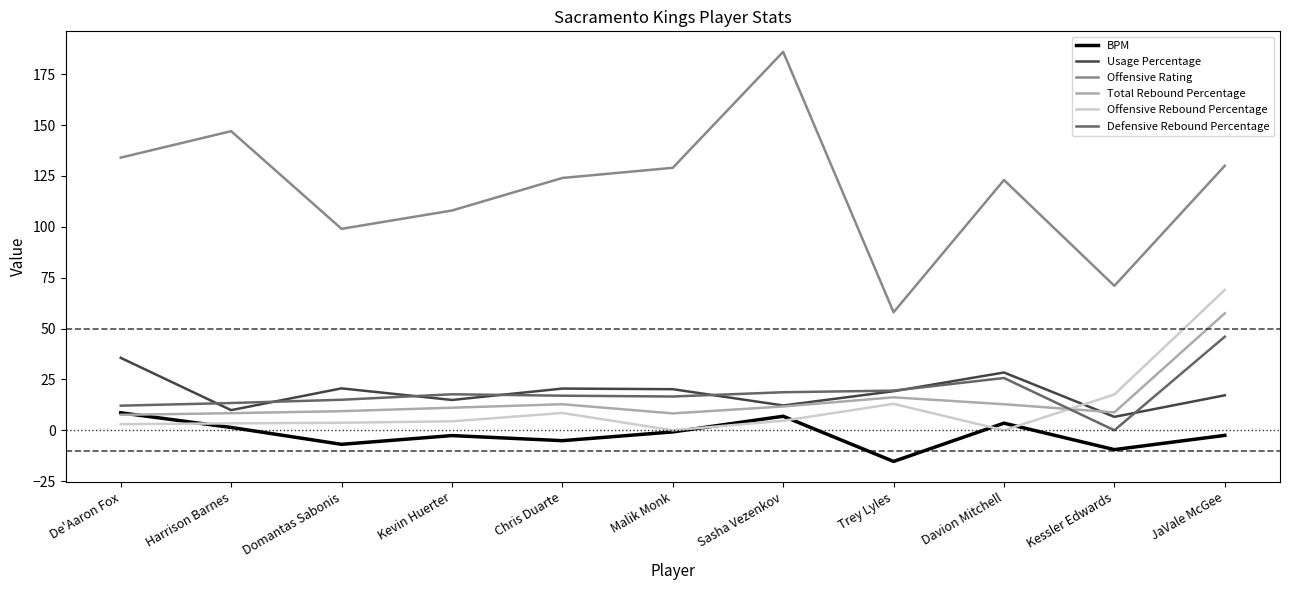

List the series in order of their peak value, lowest first.

BPM, Usage Percentage, Defensive Rebound Percentage, Total Rebound Percentage, Offensive Rebound Percentage, Offensive Rating